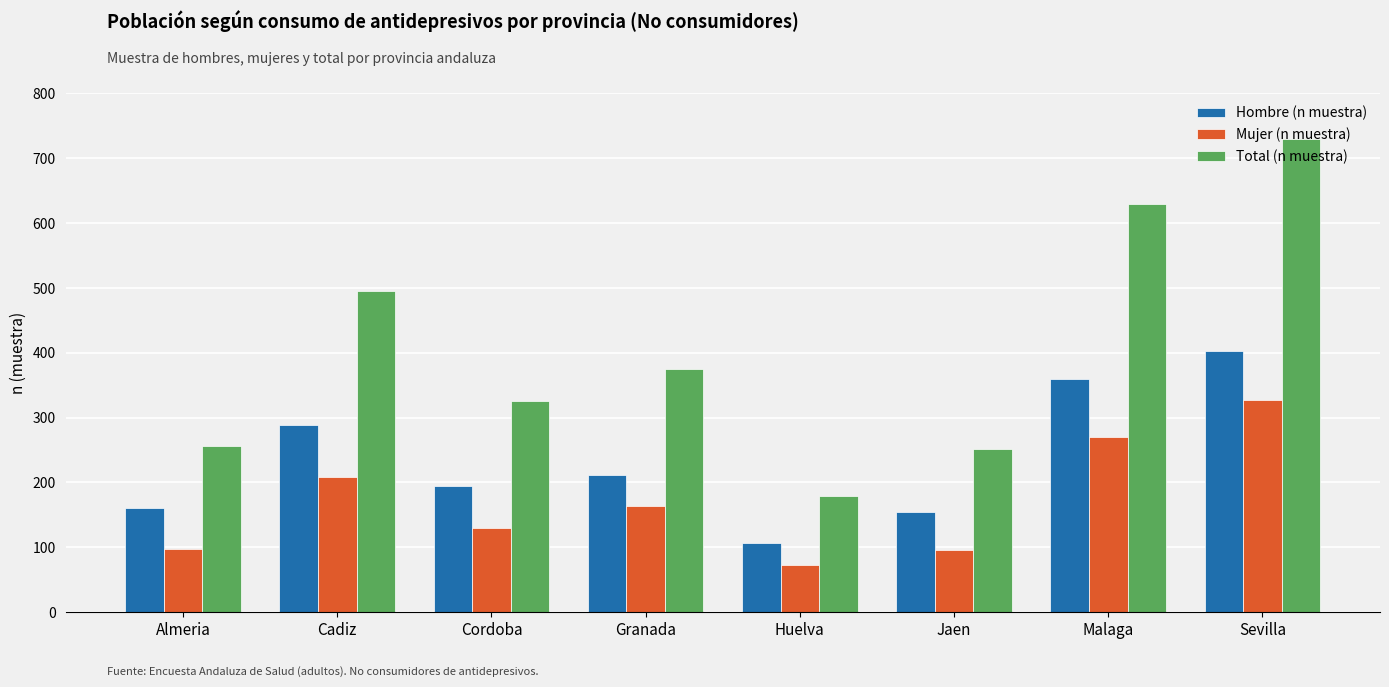

Rank the series at Granada from lowest to highest value.

Mujer (n muestra), Hombre (n muestra), Total (n muestra)